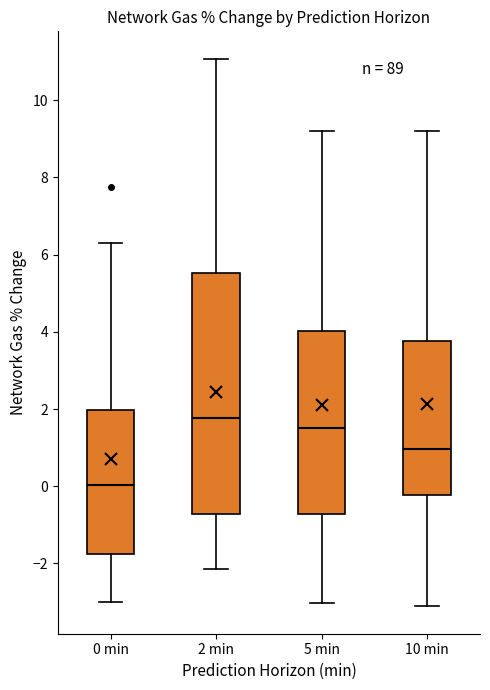

Comparing the boxes themselves (not the whiskers), which one is the tallest?

2 min